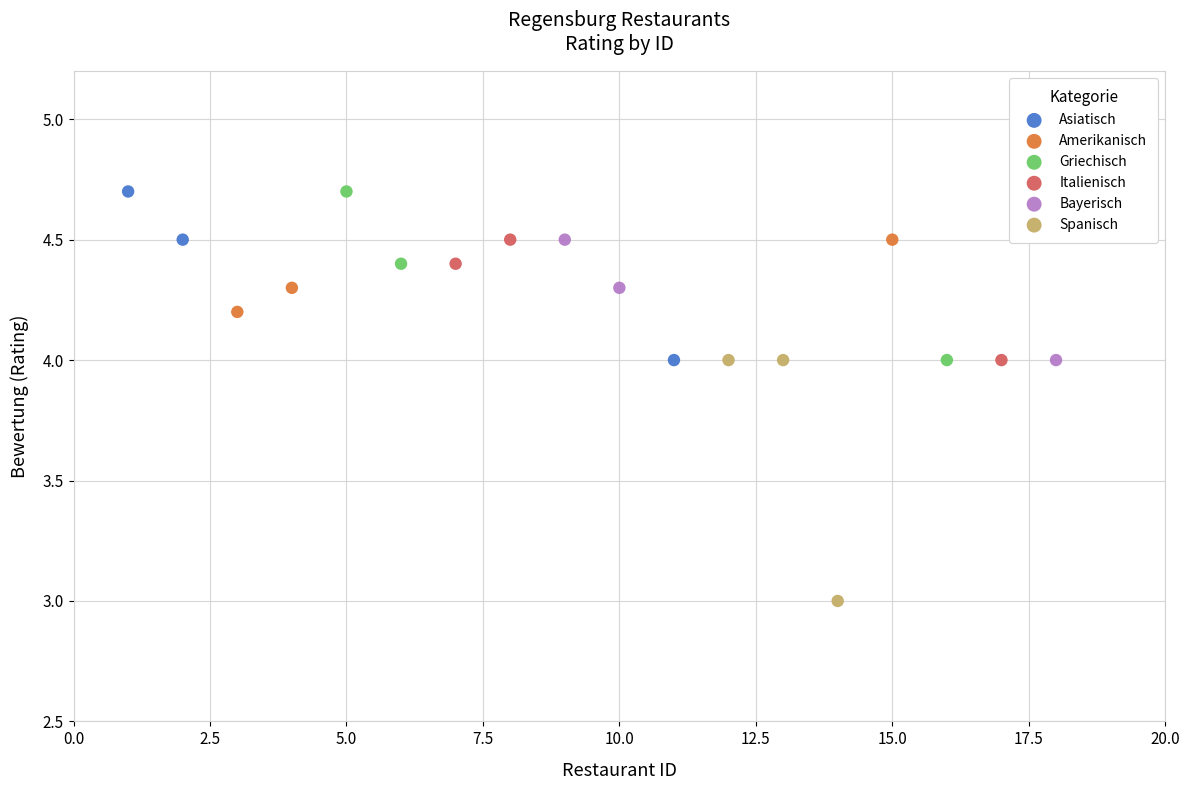

Which series contains the lowest Y value?

Spanisch